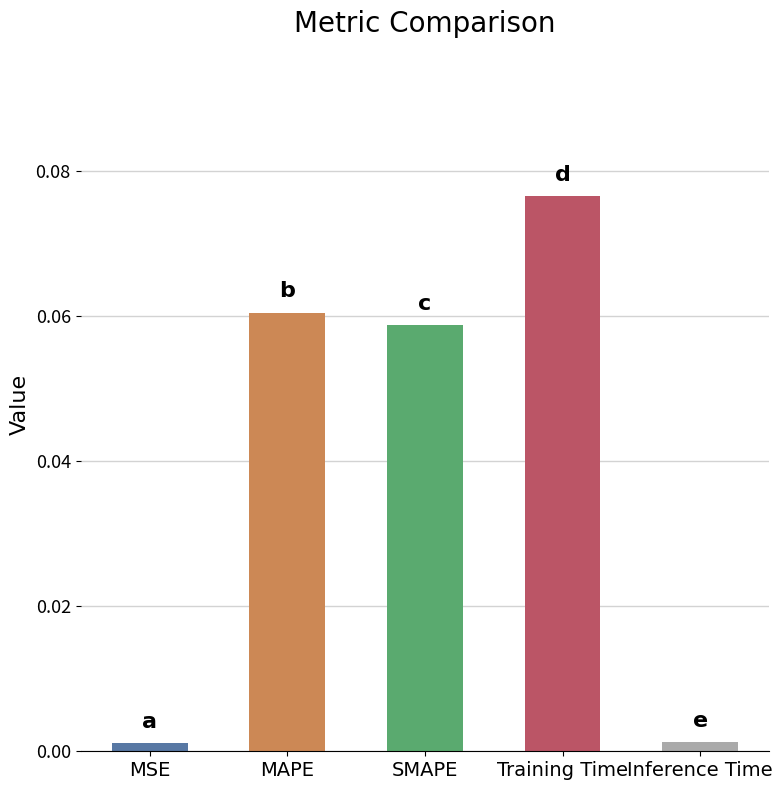

Does the chart contain stacked bars?

No